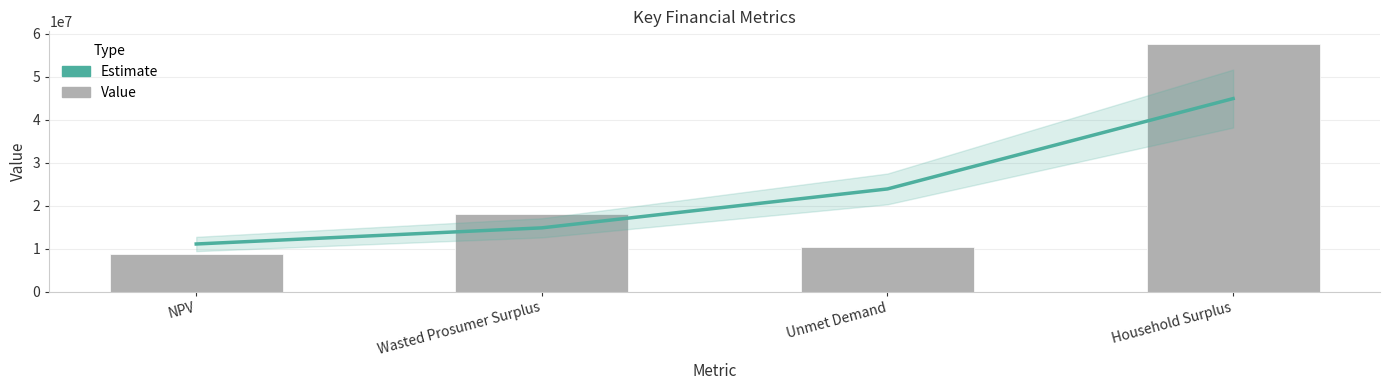

Reading right to left, transcribe all the data shown in this chart.

Estimate: 44927905.9	23895298.5	14835187.2	11077677.7
Value: 57698602.2	10285071.6	18093321.8	8659073.8